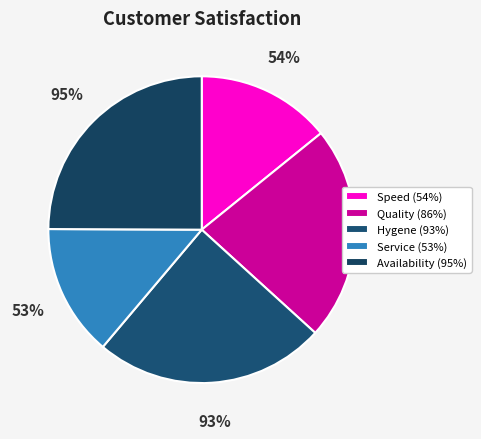

What percentage is the Speed (54%) slice, to the nearest percent?

14%